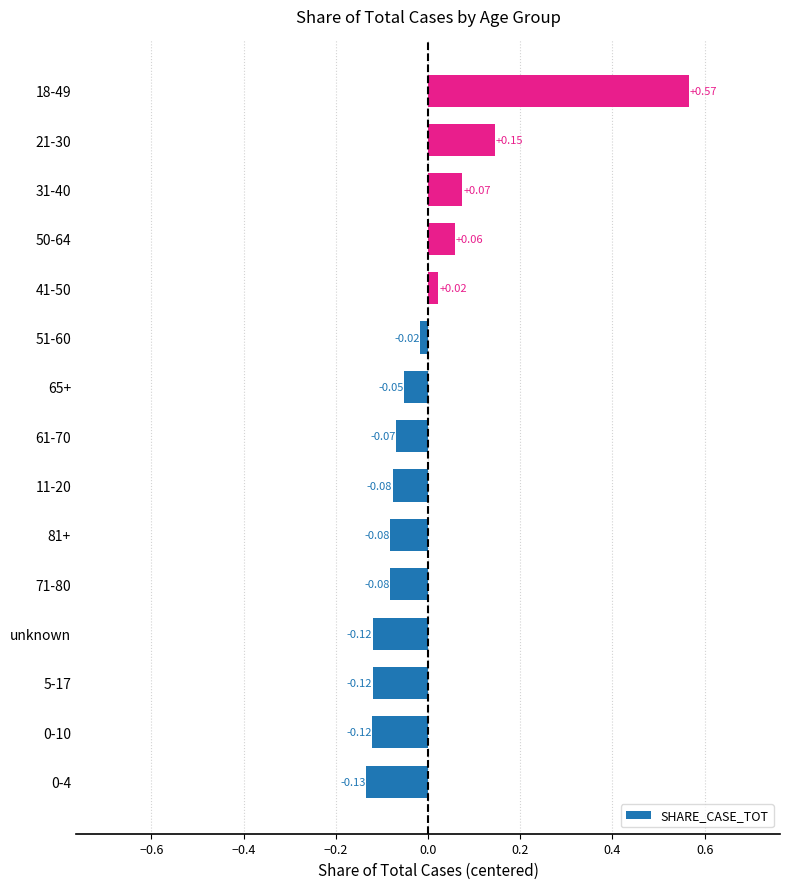

What is the change in value from 5-17 to 18-49?

+0.7